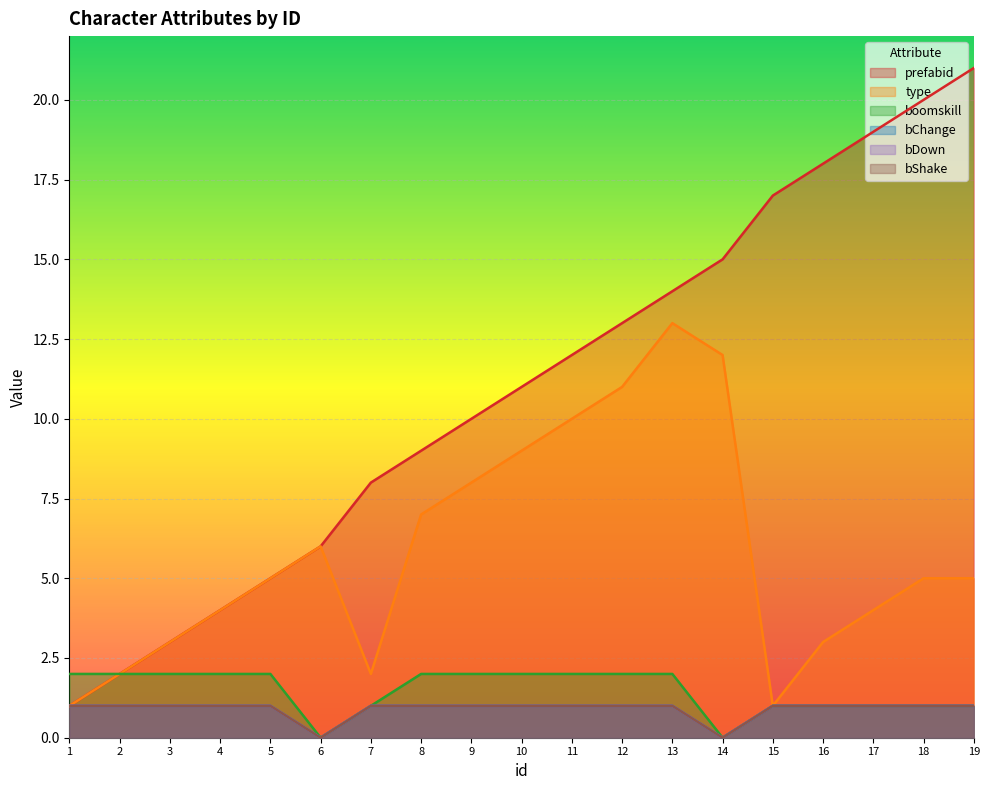

True or false: bChange has a value of 1 at 19.

False